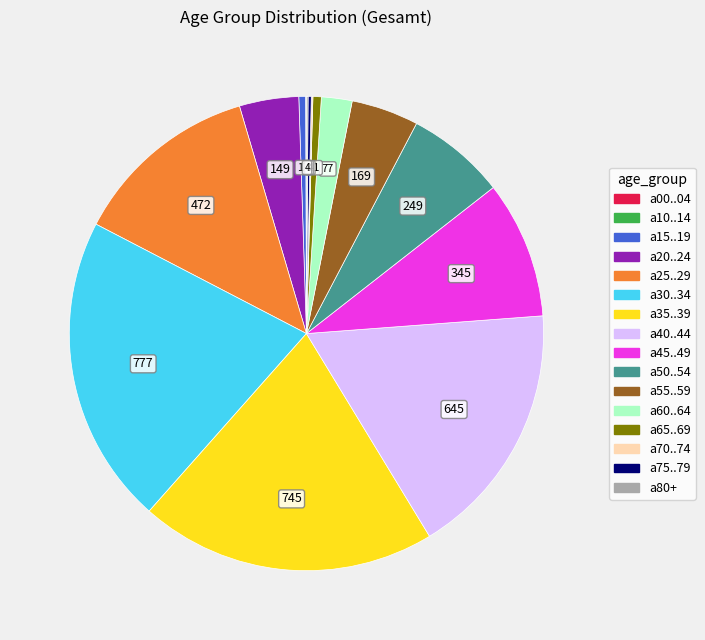

Does any single category account for the majority?

No